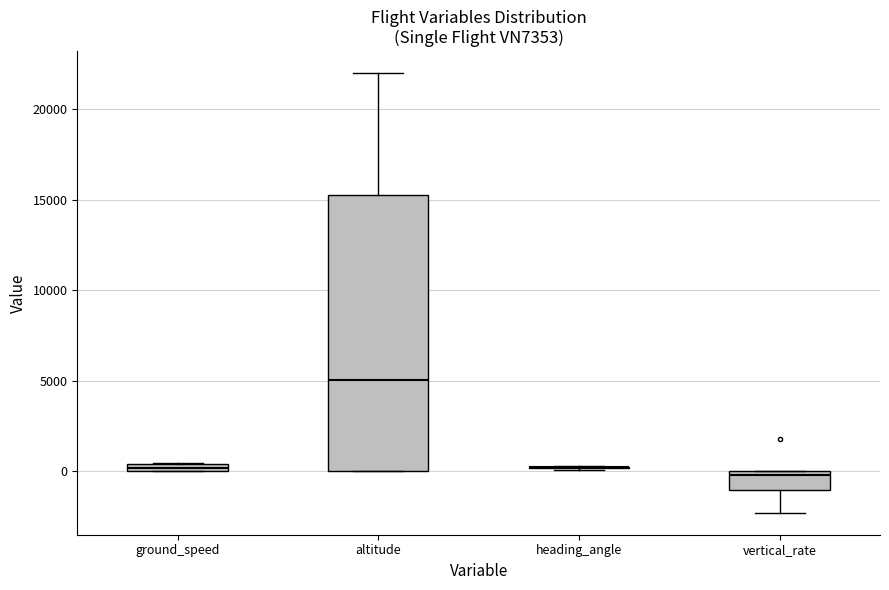

Where is the lower edge of the box for vertical_rate on the y-axis? The values are not printed on the chart, so give them approximately, as read against the axis.

-1000